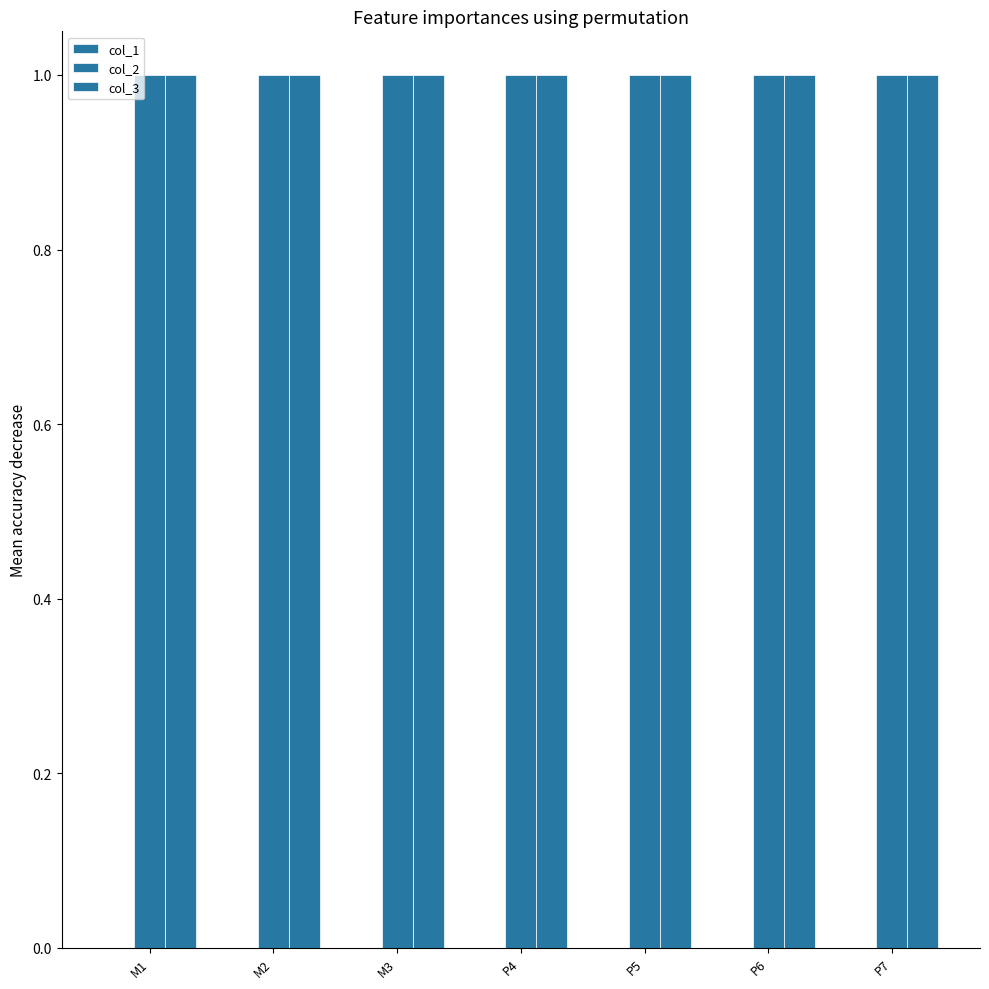

List the labels in order of col_3 value, largest first.

M1, M2, M3, P4, P5, P6, P7